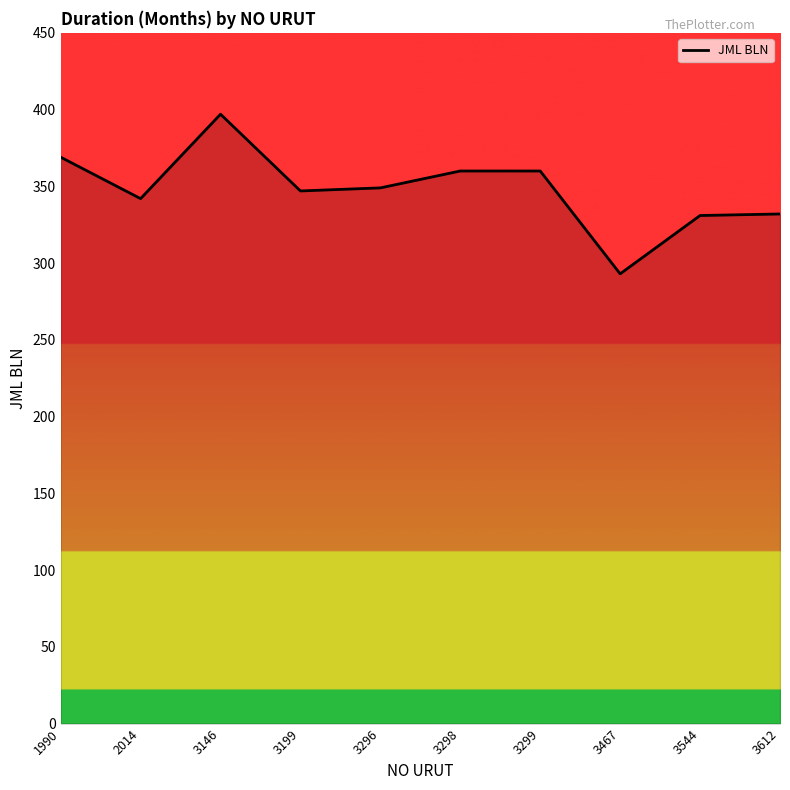

What is the average value?

348